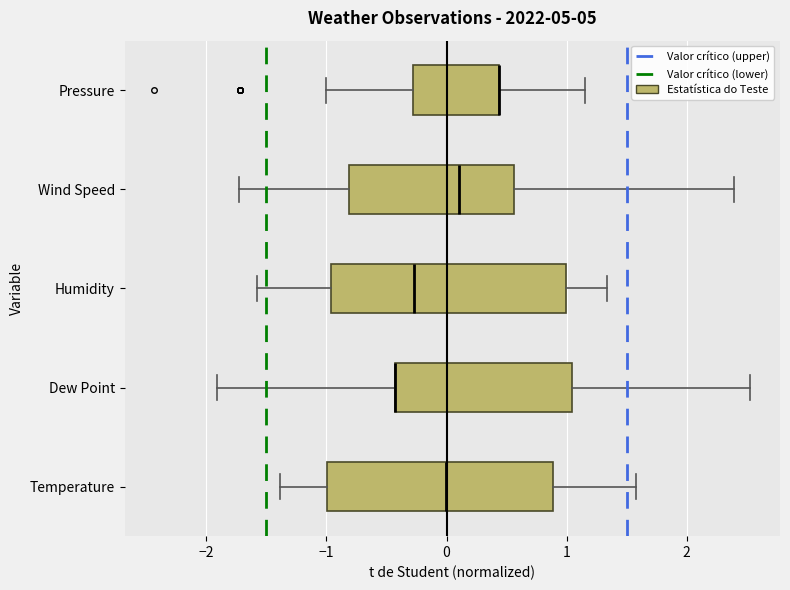

Reading bottom to top, transcribe this box plot: for each box, give where its median line is, the range the box spans, and where its two whiskers end, as read against the x-axis. The values are not printed on the chart, so give them approximately, as read against the axis.

Temperature: median 0.0, box -1.0 to 0.9, whiskers -1.4 to 1.6
Dew Point: median -0.4 (drawn on the box's left edge), box -0.4 to 1.0, whiskers -1.9 to 2.5
Humidity: median -0.3, box -1.0 to 1.0, whiskers -1.6 to 1.3
Wind Speed: median 0.1, box -0.8 to 0.6, whiskers -1.7 to 2.4
Pressure: median 0.4 (drawn on the box's right edge), box -0.3 to 0.4, whiskers -1.0 to 1.1